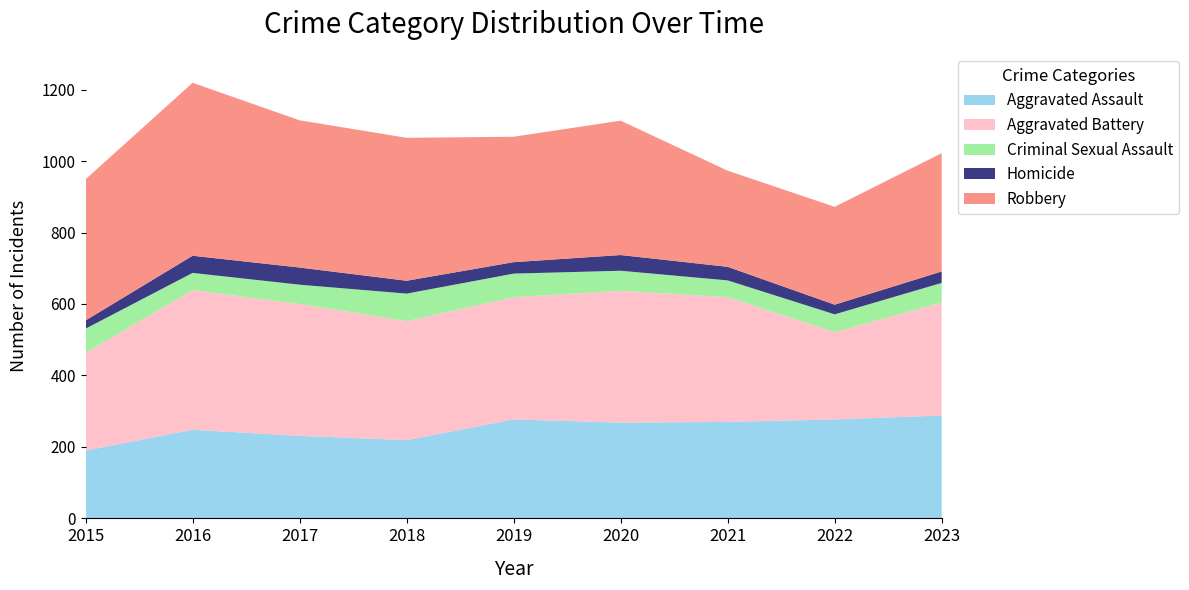

Reading right to left, what are all the values shown in this chart?

Aggravated Assault: 2023=288	2022=277	2021=270	2020=268	2019=277	2018=219	2017=231	2016=248	2015=190
Aggravated Battery: 2023=316	2022=244	2021=349	2020=369	2019=342	2018=333	2017=369	2016=391	2015=273
Criminal Sexual Assault: 2023=55	2022=50	2021=47	2020=56	2019=66	2018=77	2017=54	2016=48	2015=68
Homicide: 2023=32	2022=27	2021=38	2020=44	2019=32	2018=36	2017=48	2016=48	2015=23
Robbery: 2023=331	2022=274	2021=269	2020=376	2019=351	2018=400	2017=412	2016=484	2015=395